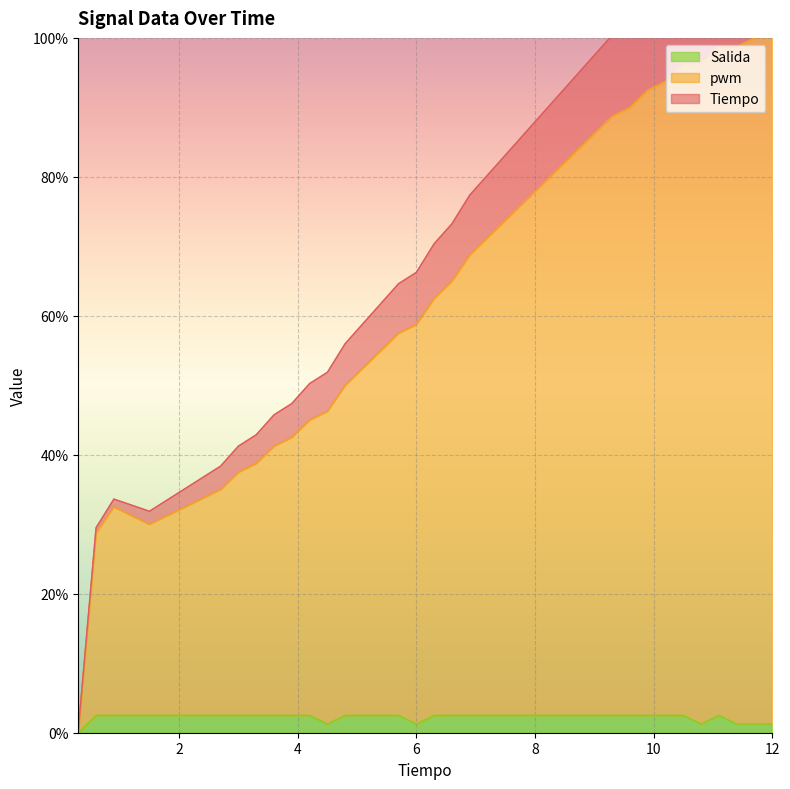

At which category does Tiempo reach its first local valley?

1.5